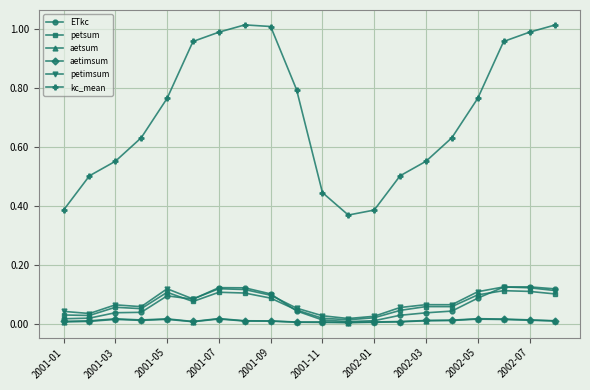

True or false: aetsum has more than 0 interior local peaks.

True